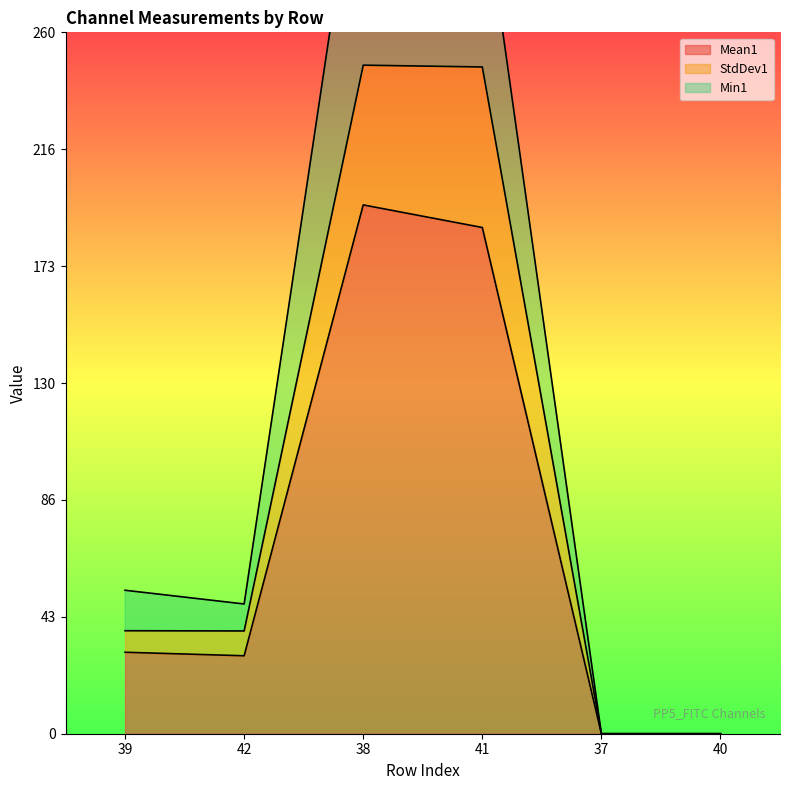

What is the spread (max minus min) of values at 38?

146.8